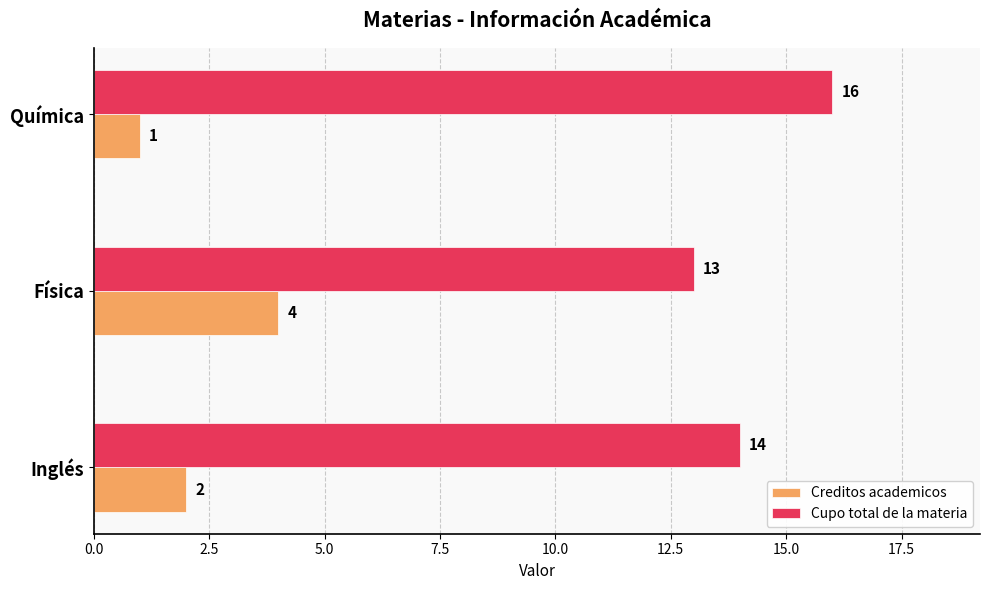

What are all the series names shown in the legend?

Creditos academicos, Cupo total de la materia